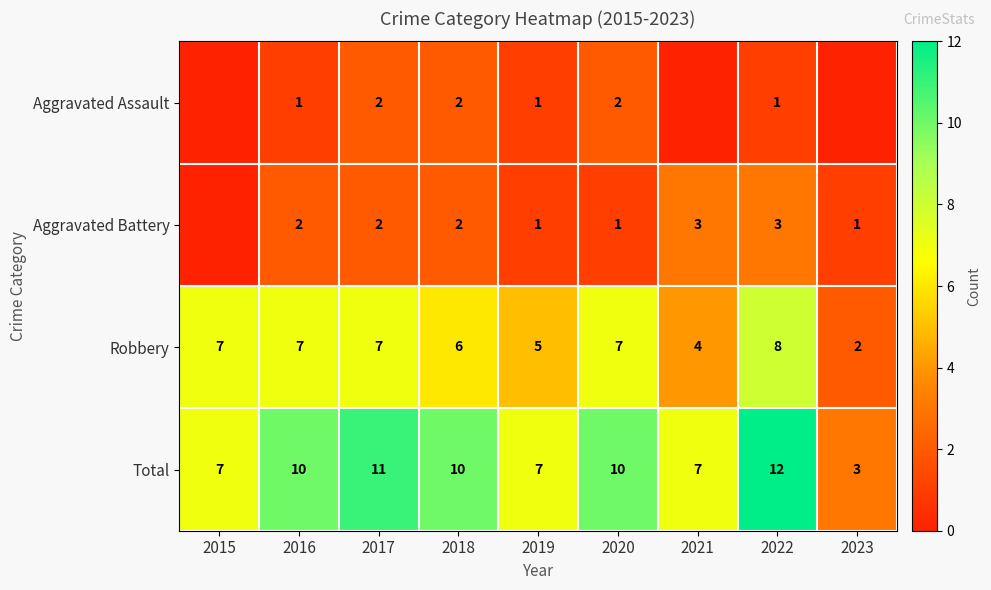

The value of Total at 2016 is 6. True or false?

False